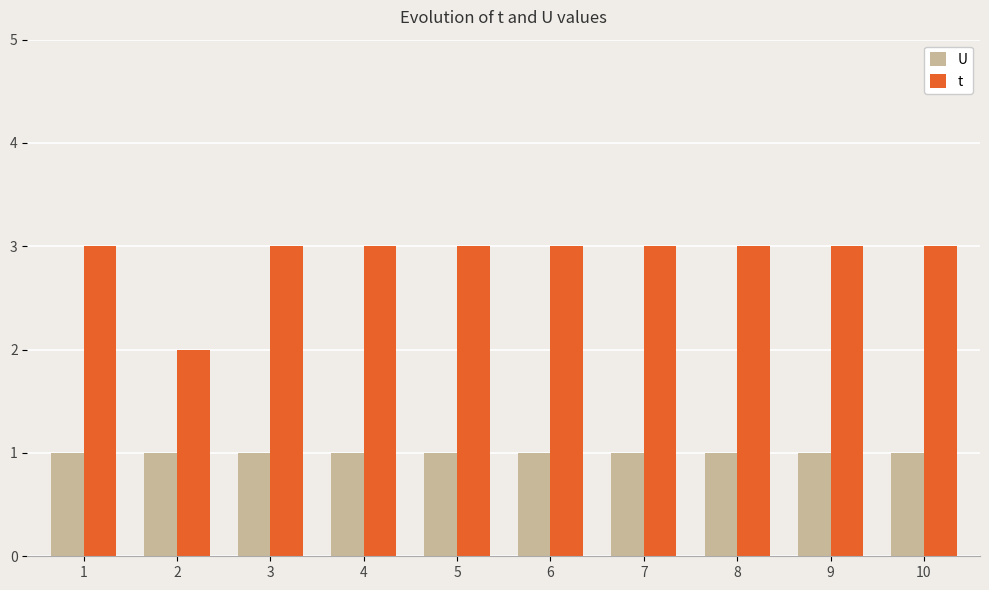

What is the highest value of the U series?

1